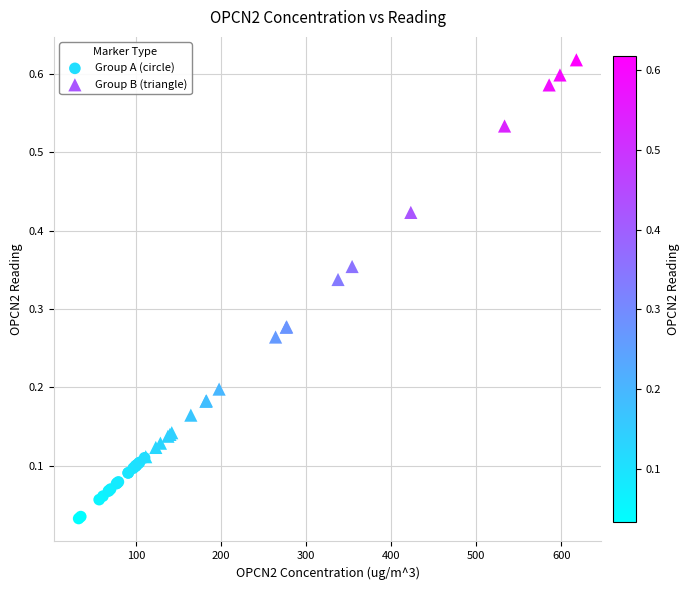

Which series has the widest spread of Y values?

Group B (triangle)